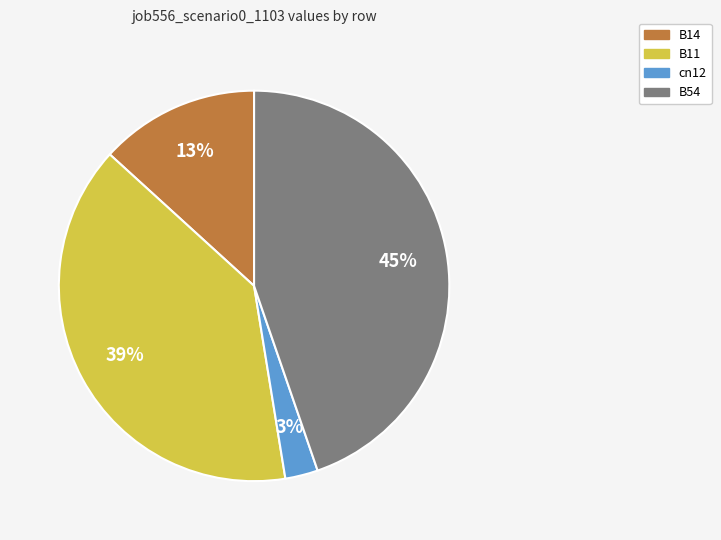

Count the number of slices in the pie.

4